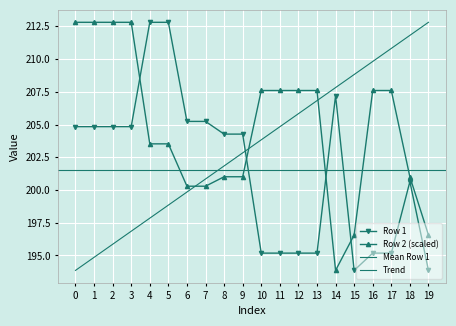

What is the value of the Row 2 point at the 12th from the left?

207.6